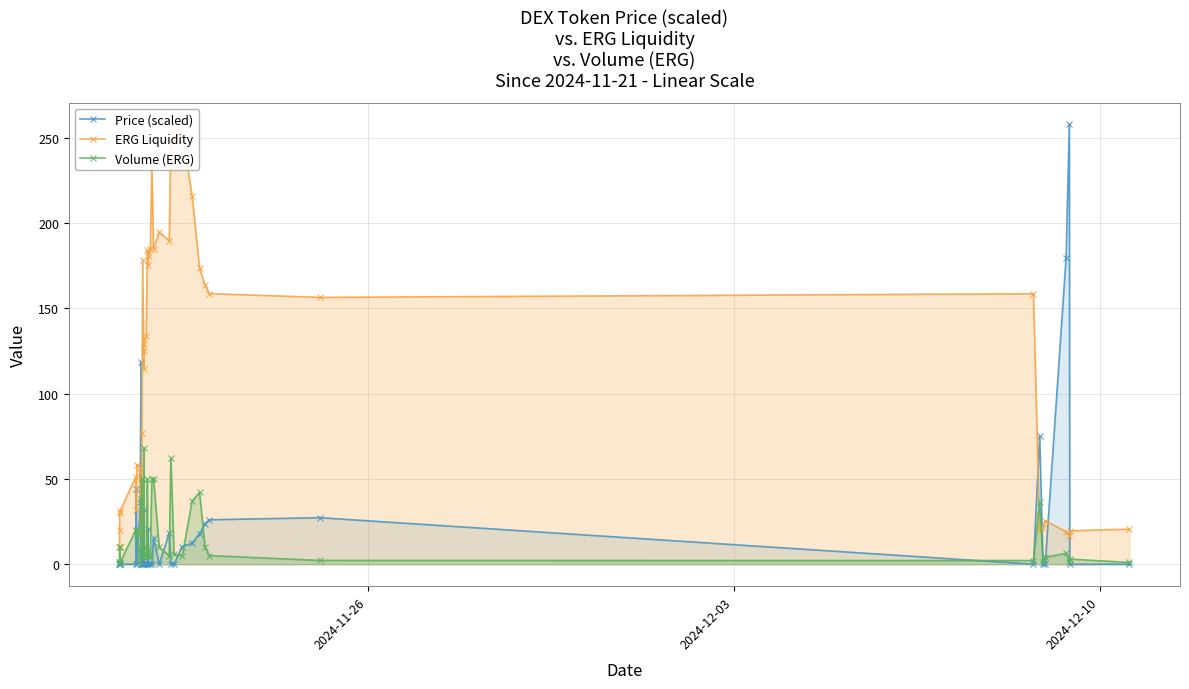

True or false: Price (scaled) has more than 1 interior local peaks.

True